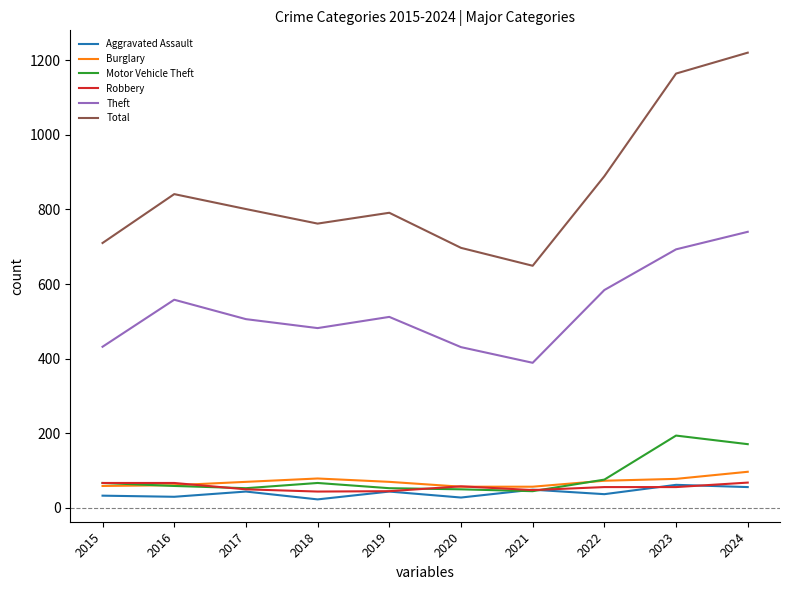

True or false: Total and Theft intersect in this chart.

False